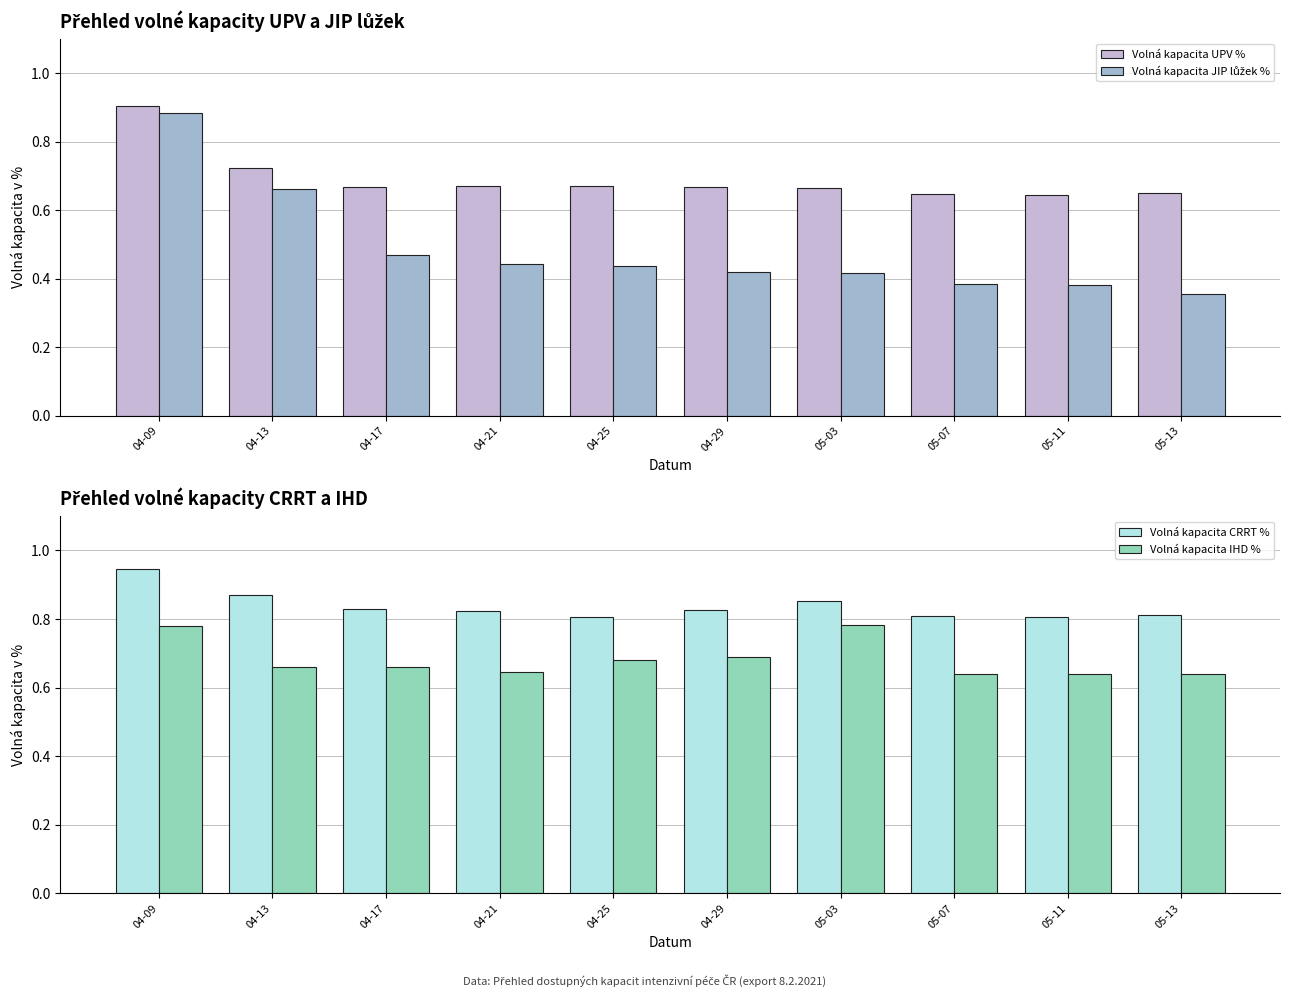

At which label does Volná kapacita JIP lůžek % reach its minimum?

05-13